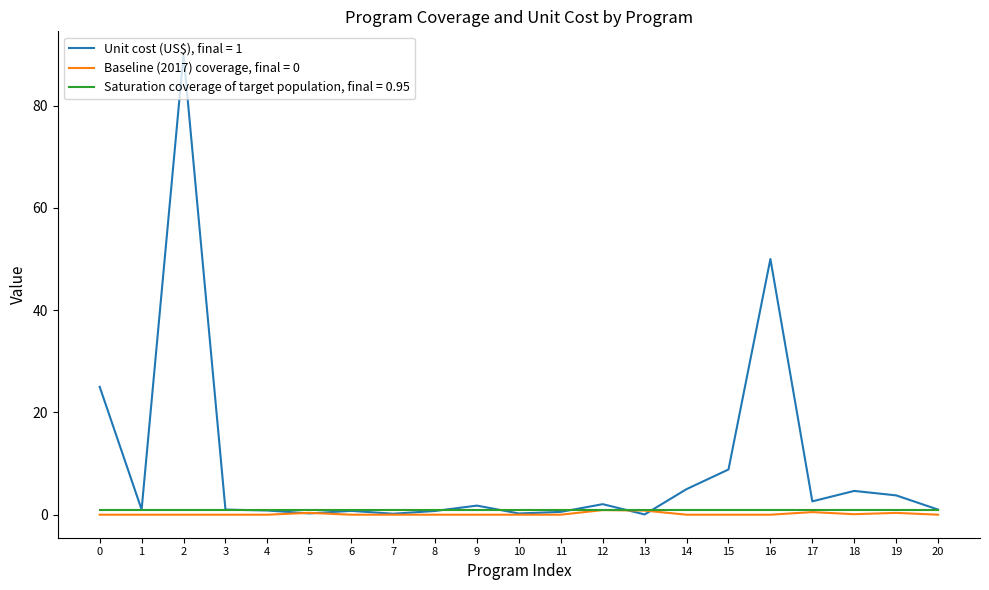

Which series has the largest total across all categories?

Unit cost (US$), final = 1